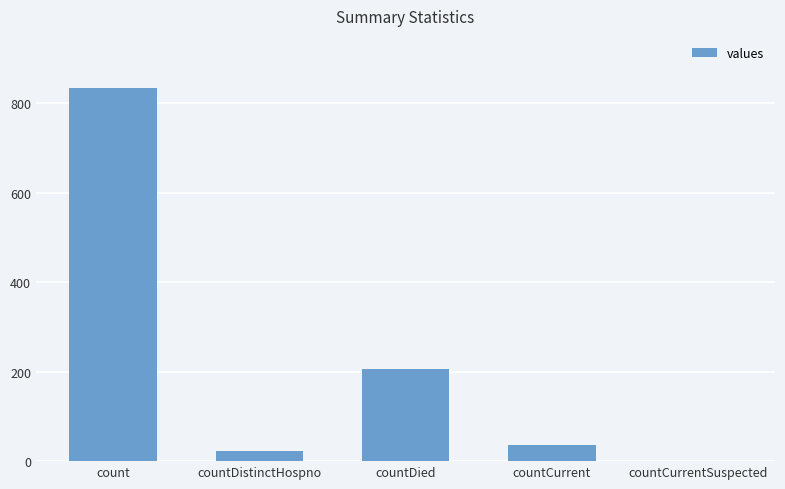

The chart shows a value of 833 at count. True or false?

True